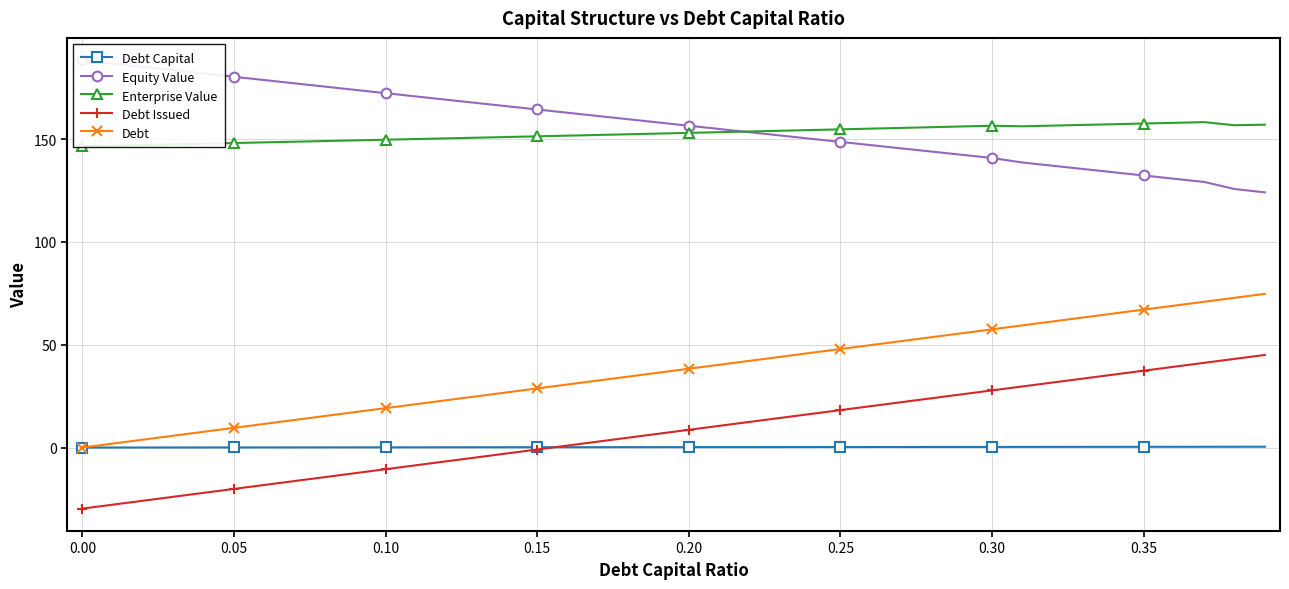

True or false: Debt Issued and Debt cross at least once.

False